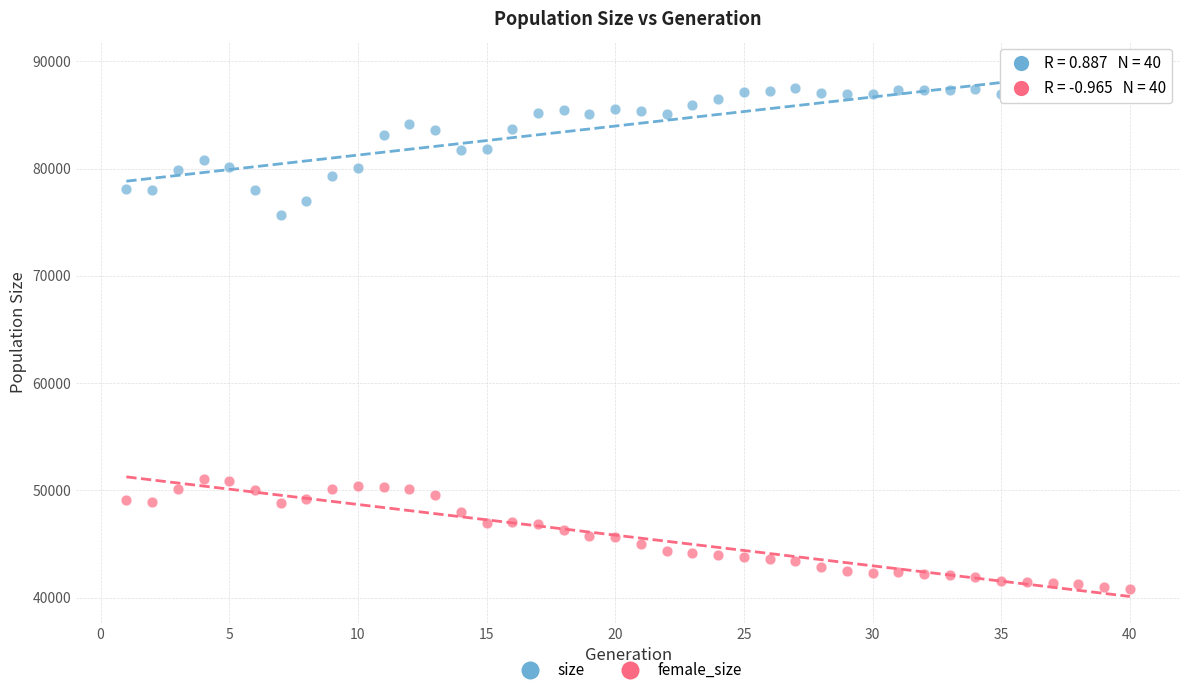

Which series contains the lowest Y value?

female_size